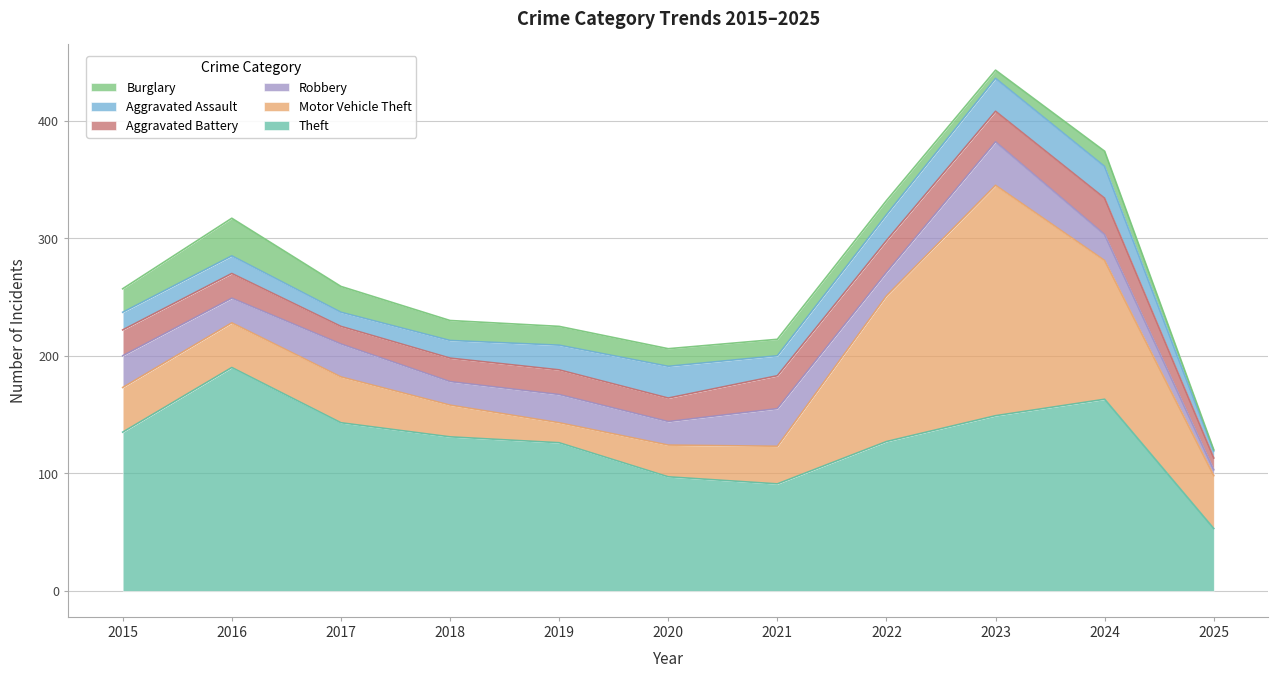

True or false: Theft and Aggravated Assault cross at least once.

False